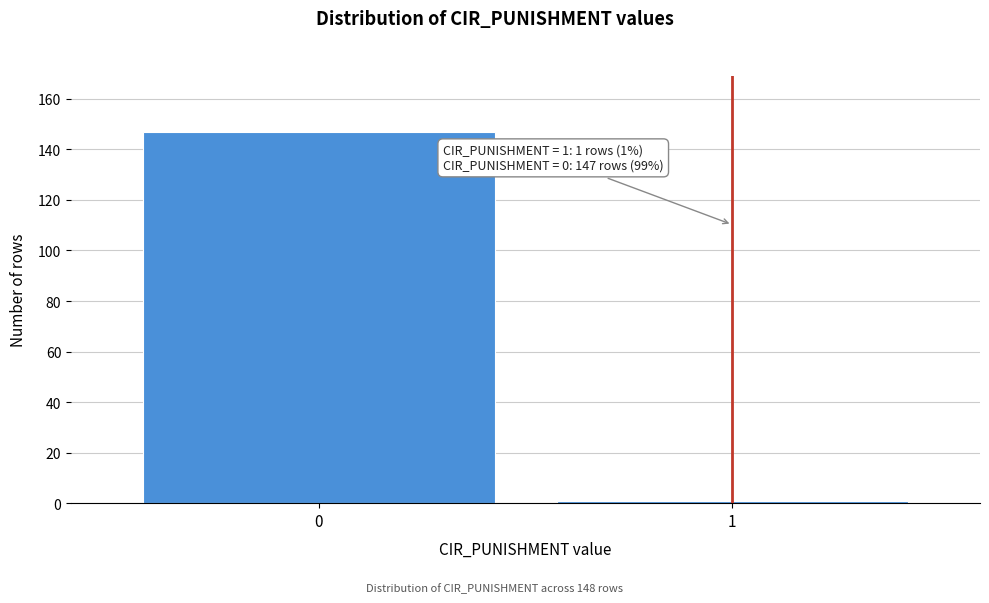

Reading right to left, what are all the values shown in this chart?

1	147